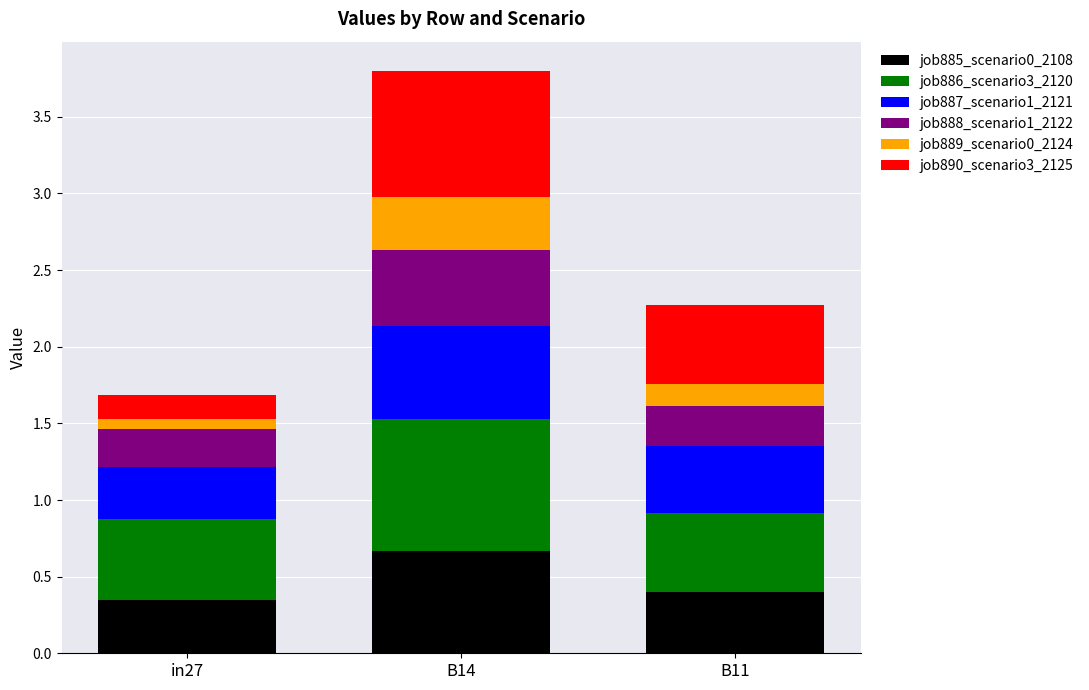

At which category is the sum across all series the highest?

B14